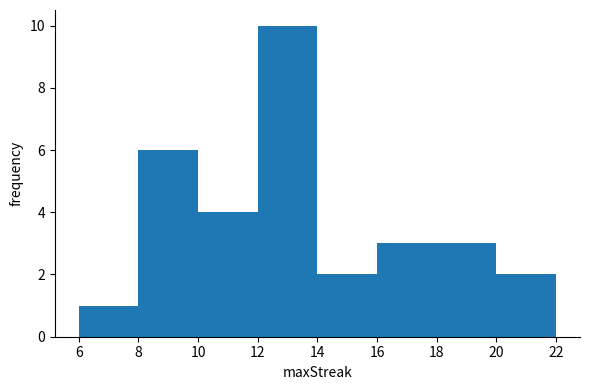

Over which range of the x-axis is the bar tallest?

12 to 14